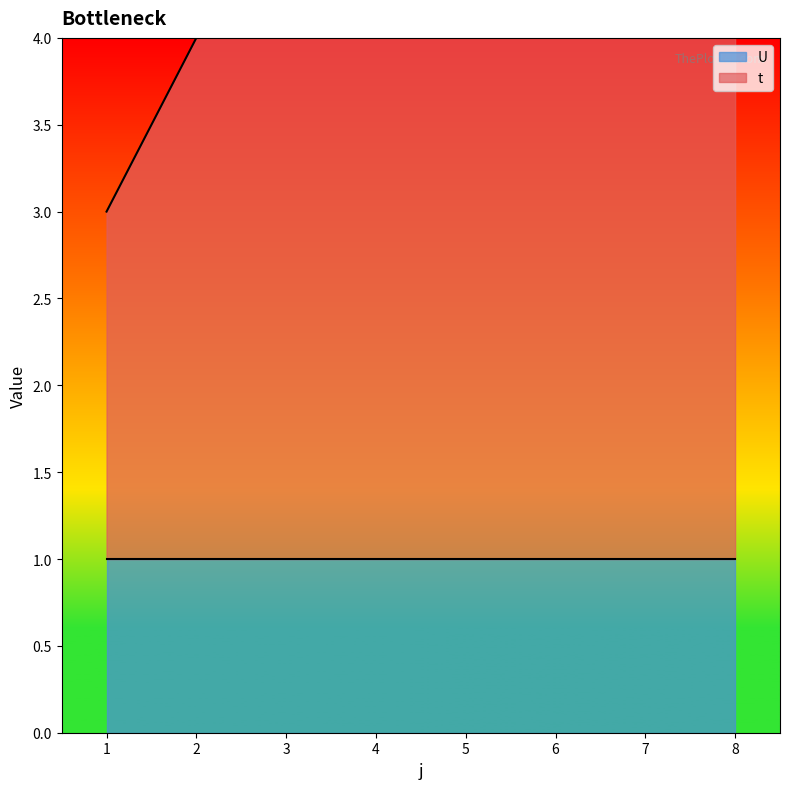

Reading left to right, what are all the values shown in this chart?

1=3	2=4	3=4	4=4	5=4	6=4	7=4	8=4